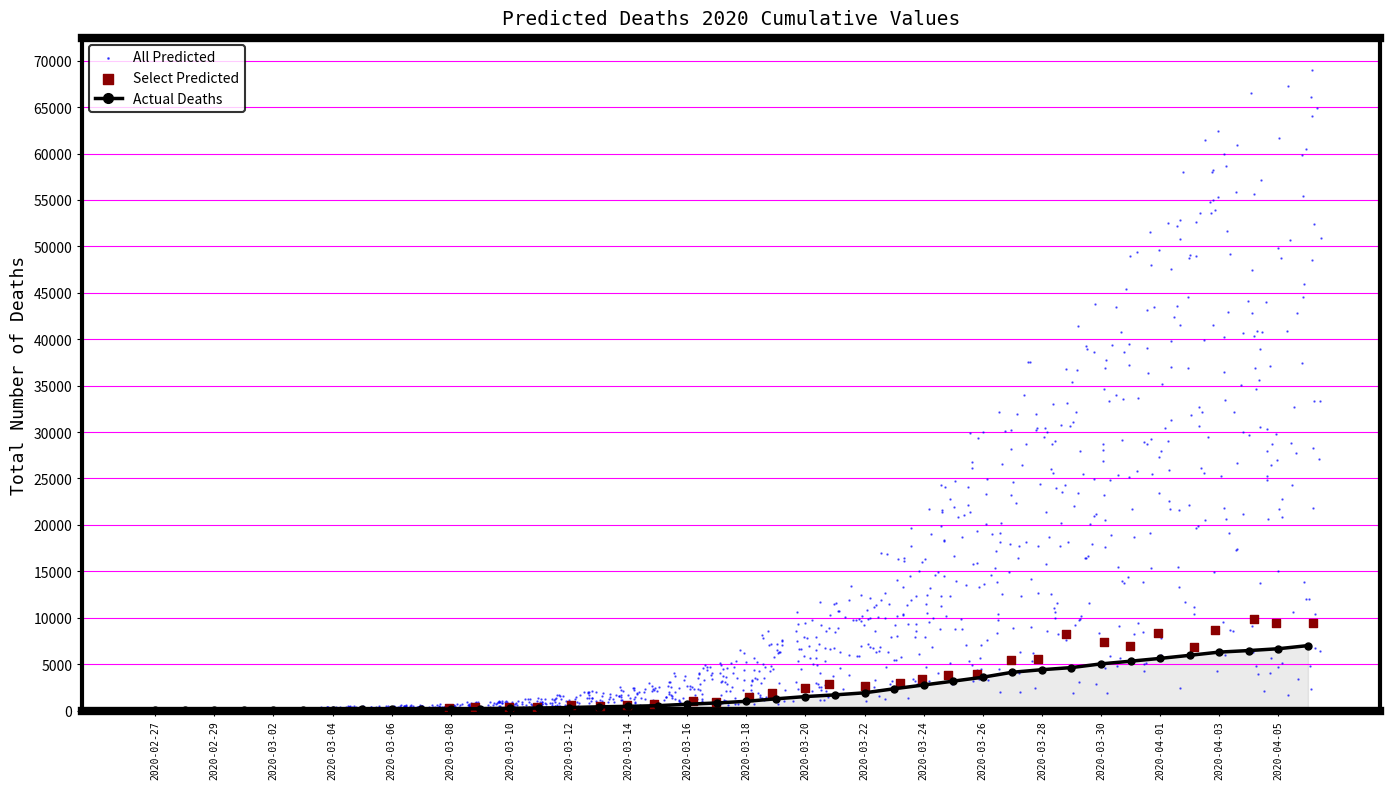

Approximately how many times larger is the value at 25 compared to 32?

0.5